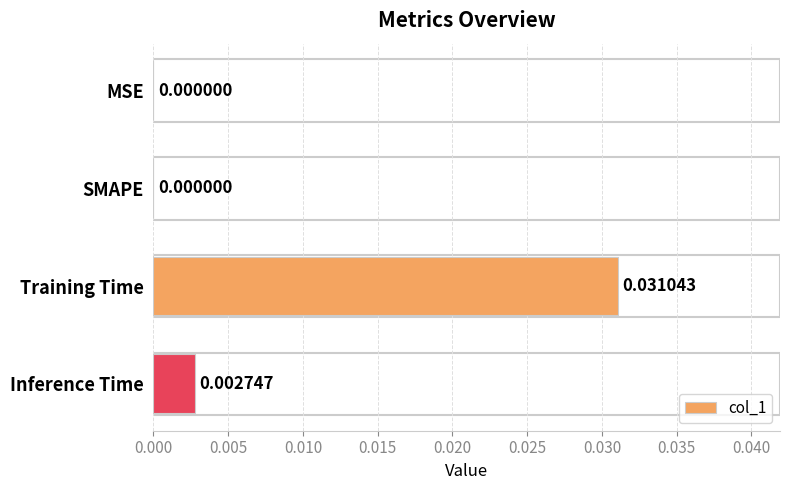

Which label corresponds to the largest value in the chart?

Training Time